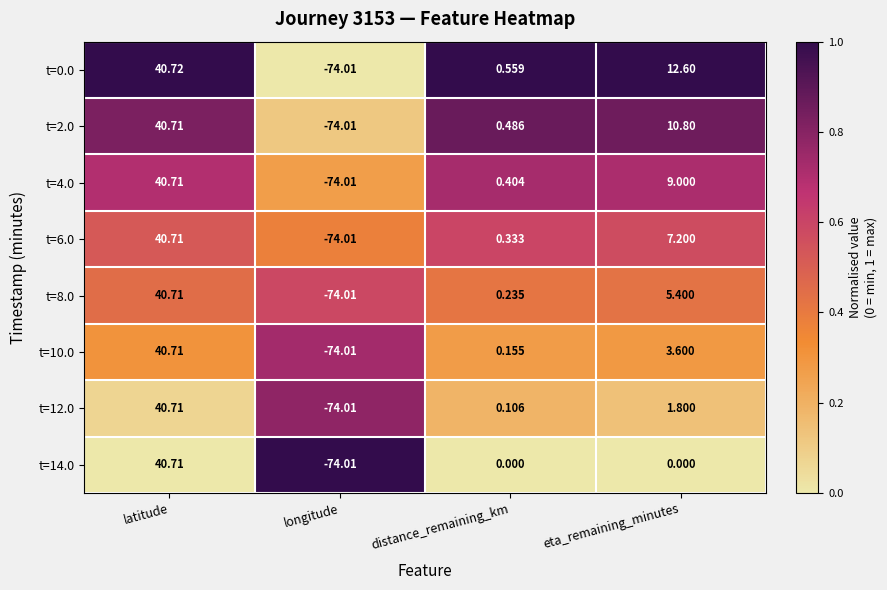

List the labels in order of t=8.0 value, largest first.

latitude, eta_remaining_minutes, distance_remaining_km, longitude